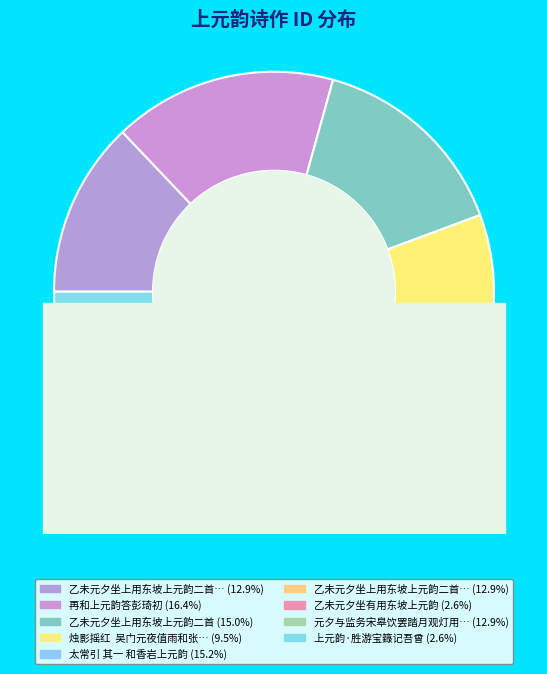

How many segments does this pie chart have?

9